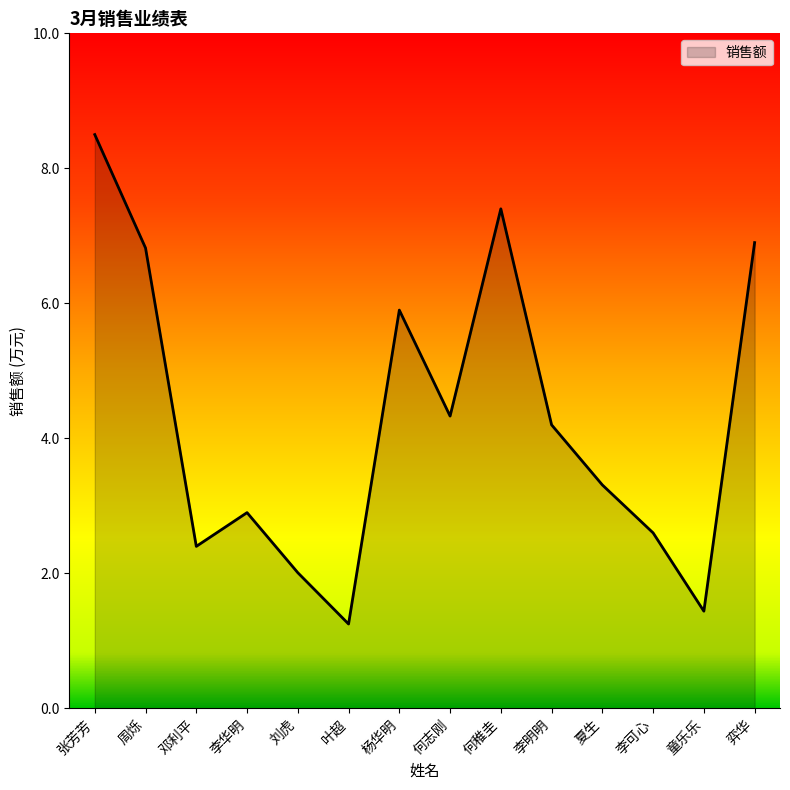

True or false: the data shows 5.2 at 张芳芳.

False